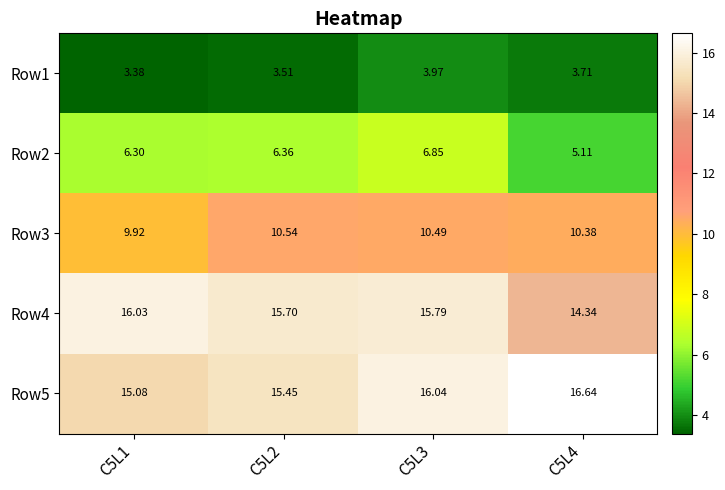

Which series changed the most between C5L2 and C5L4?

Row4